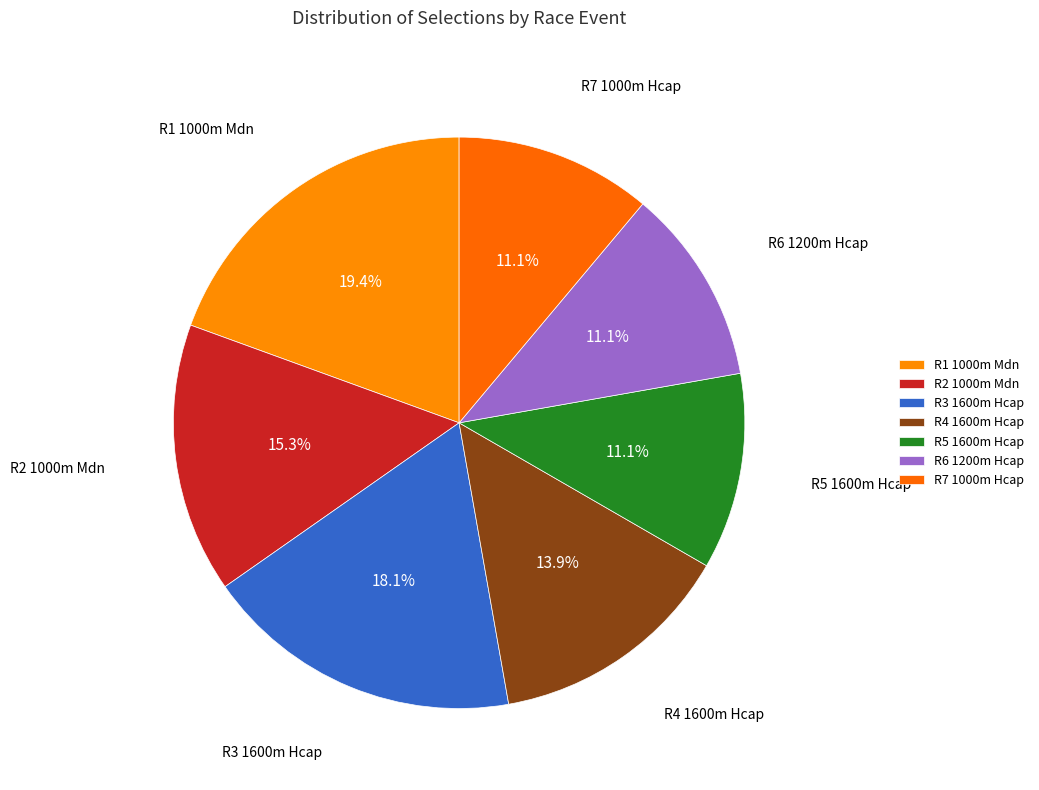

Which slice is the largest?

R1 1000m Mdn